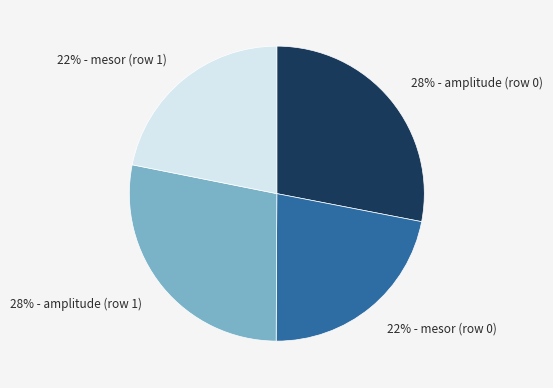

To the nearest percent, what is the difference between the 28% - amplitude (row 0) and 22% - mesor (row 0) slice percentages?

6%